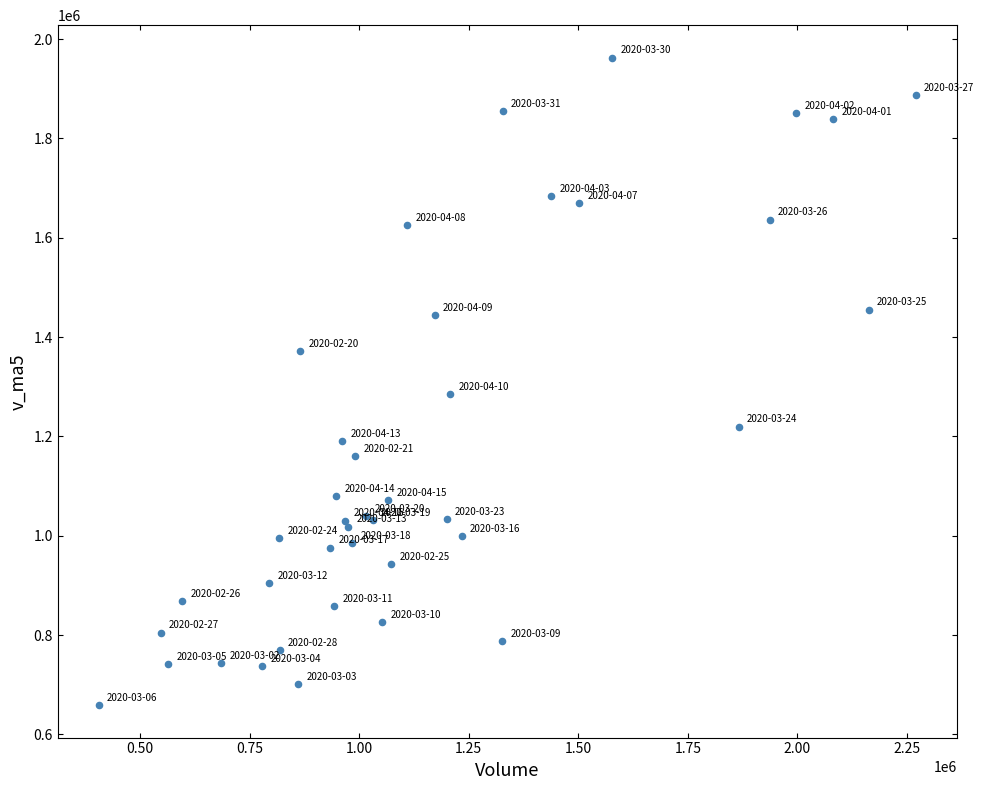

What Y value in the scatter plot is closest to 1310782?

1285771.9